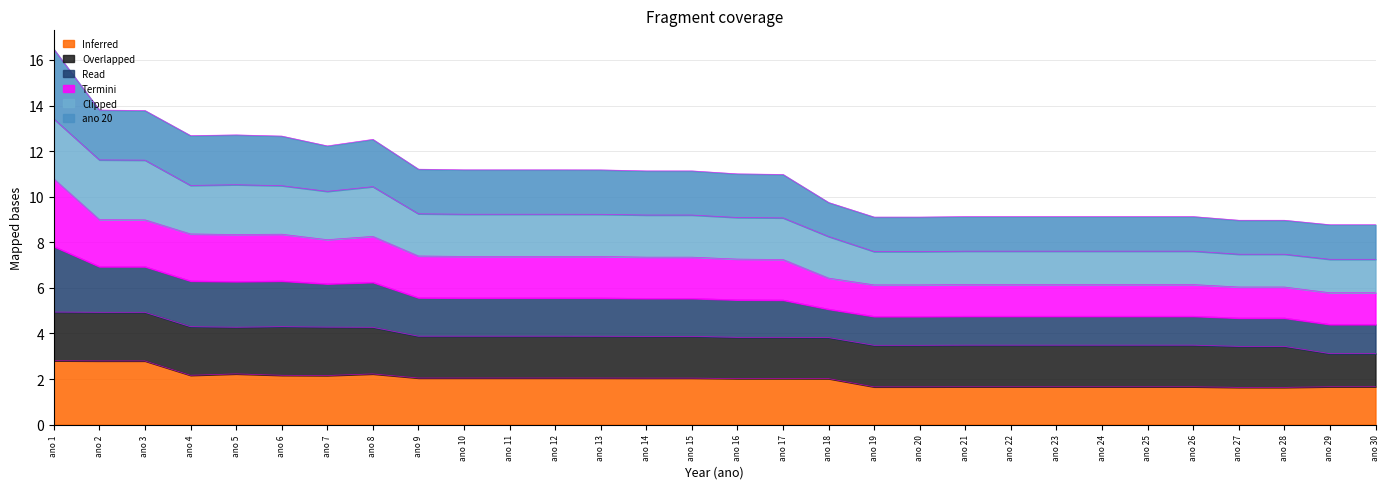

What is the maximum value for Inferred?

2.8